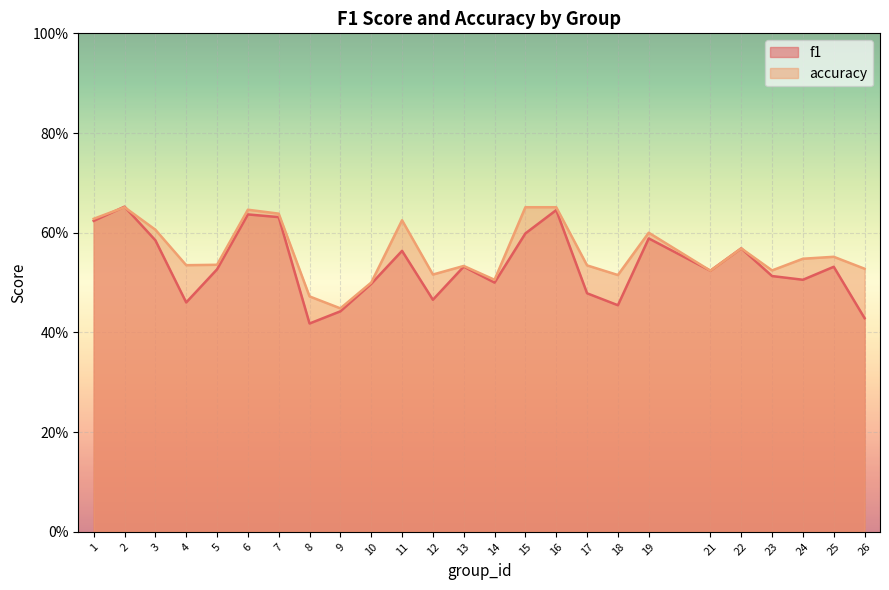

Reading left to right, extract all data points from this chart.

f1: 0.6	0.7	0.6	0.5	0.5	0.6	0.6	0.4	0.4	0.5	0.6	0.5	0.5	0.5	0.6	0.6	0.5	0.5	0.6	0.5	0.6	0.5	0.5	0.5	0.4
accuracy: 0.6	0.7	0.6	0.5	0.5	0.6	0.6	0.5	0.4	0.5	0.6	0.5	0.5	0.5	0.7	0.7	0.5	0.5	0.6	0.5	0.6	0.5	0.5	0.6	0.5